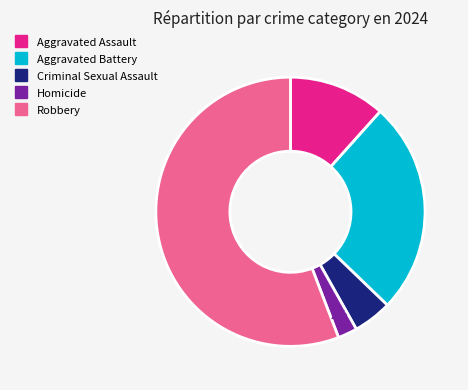

Which slice is the largest?

Robbery